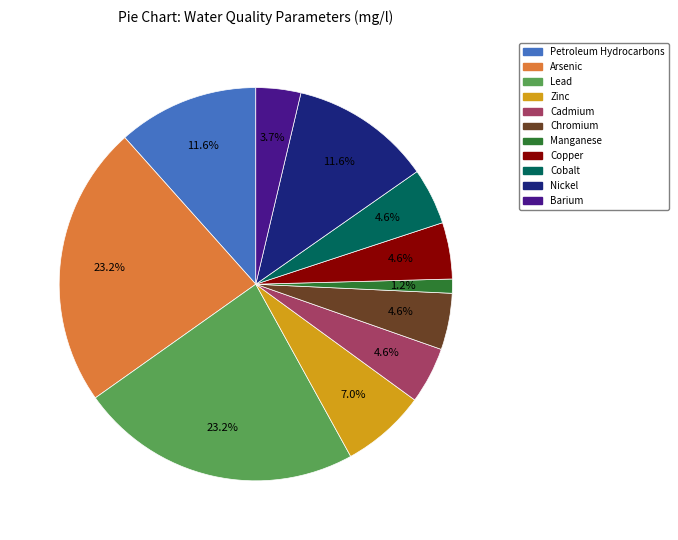

Does Barium account for over 50% of the chart?

No